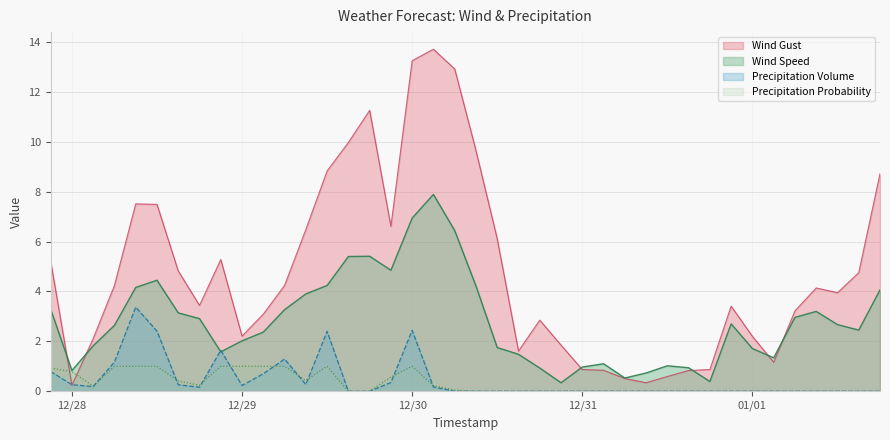

How many lines are shown in the chart?

4